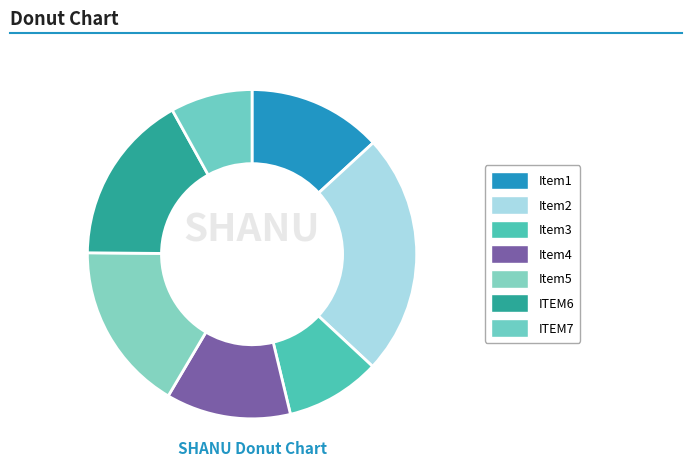

How many slices are in this pie chart?

7